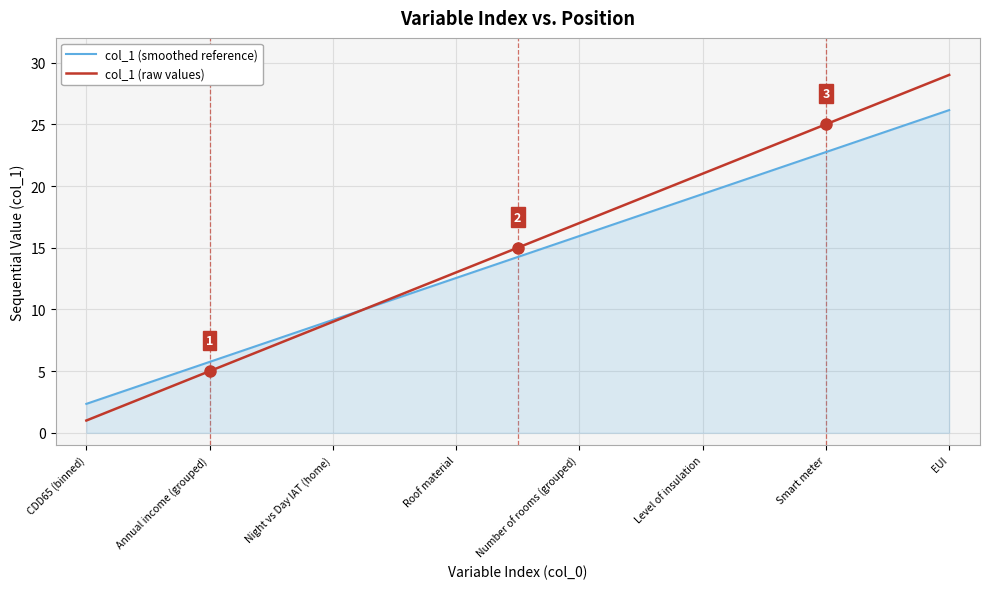

What is the difference between the second highest and second lowest values in the col_1 (raw values) series?

26.0